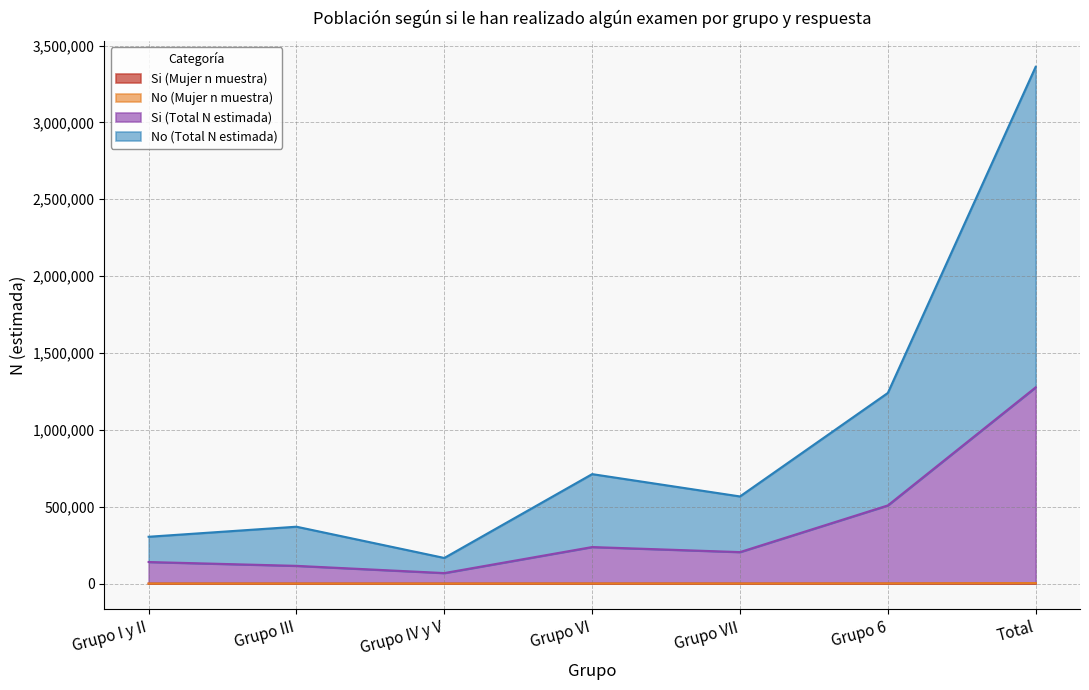

At which label is Si (Total N estimada) closest to 672691?

Grupo 6